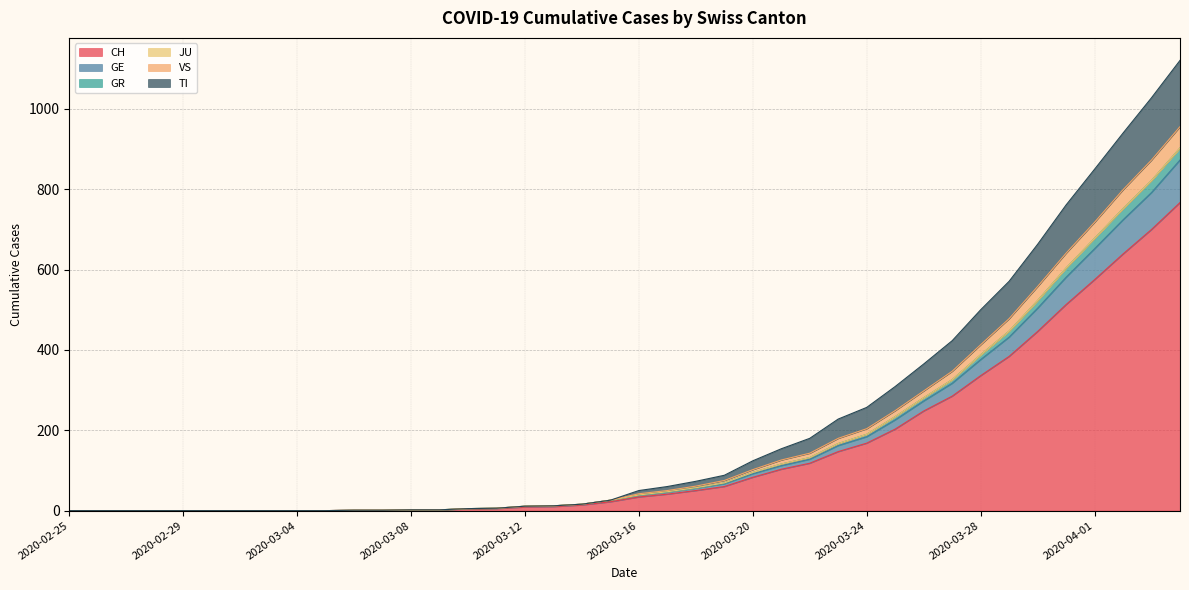

What is the maximum value for CH?

767